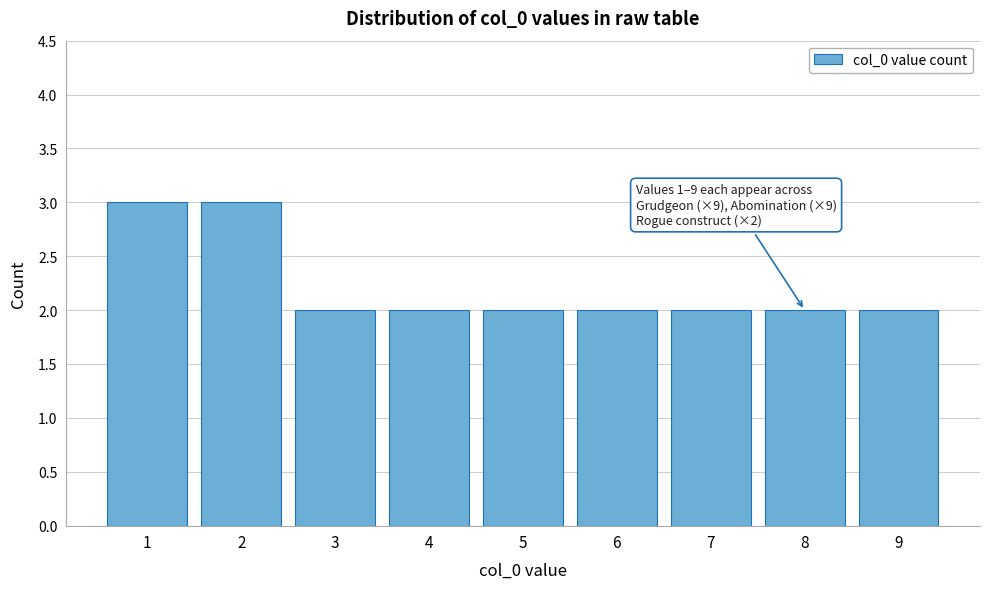

Reading left to right, transcribe all the data shown in this chart.

3	3	2	2	2	2	2	2	2